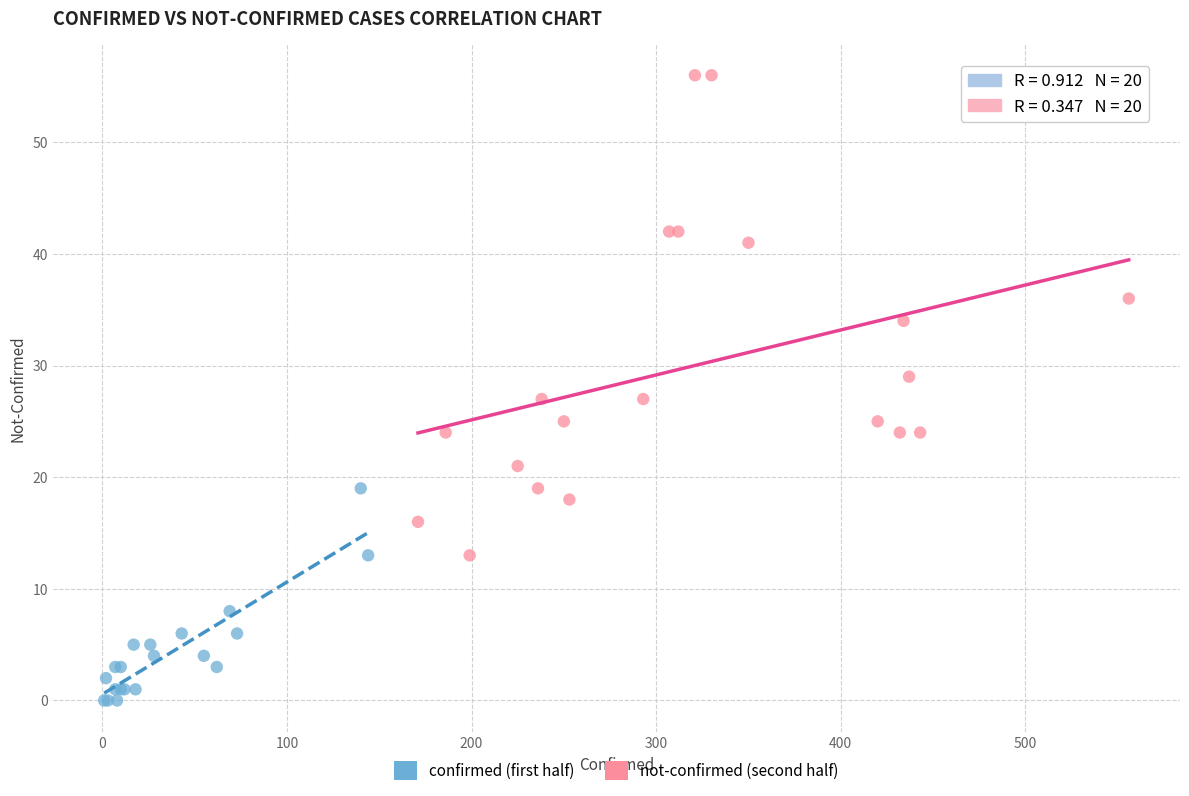

Which series contains the highest Y value?

not-confirmed (second half)